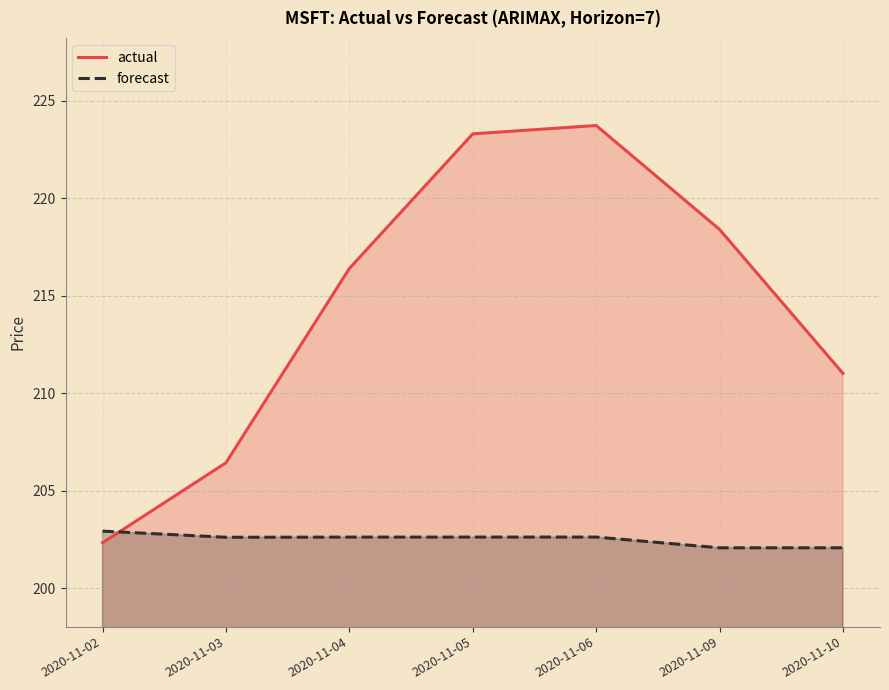

What is the difference between the second highest and second lowest values in the forecast series?

0.5